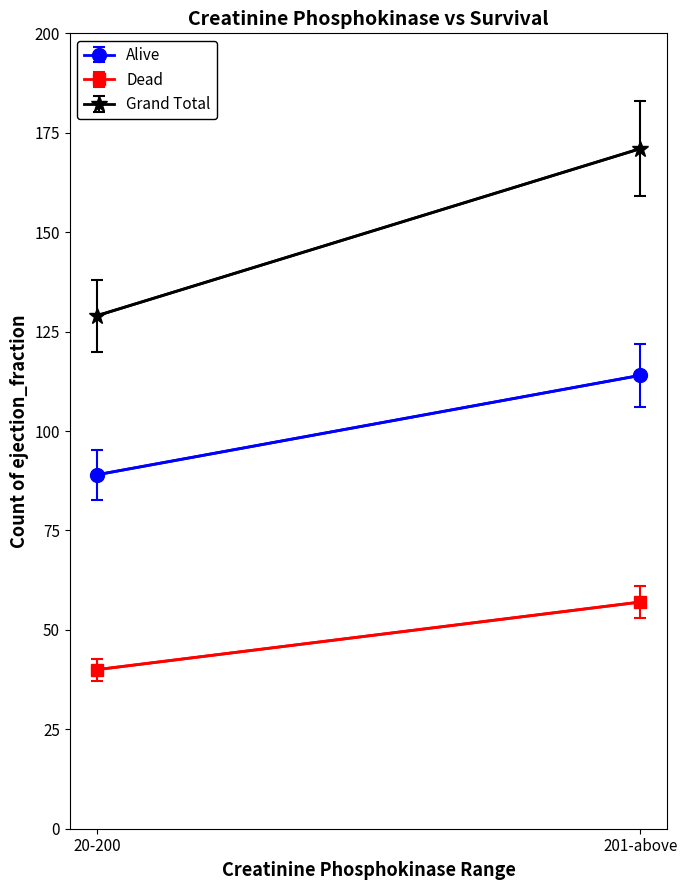

Between 20-200 and 201-above, which series saw the biggest shift?

Grand Total